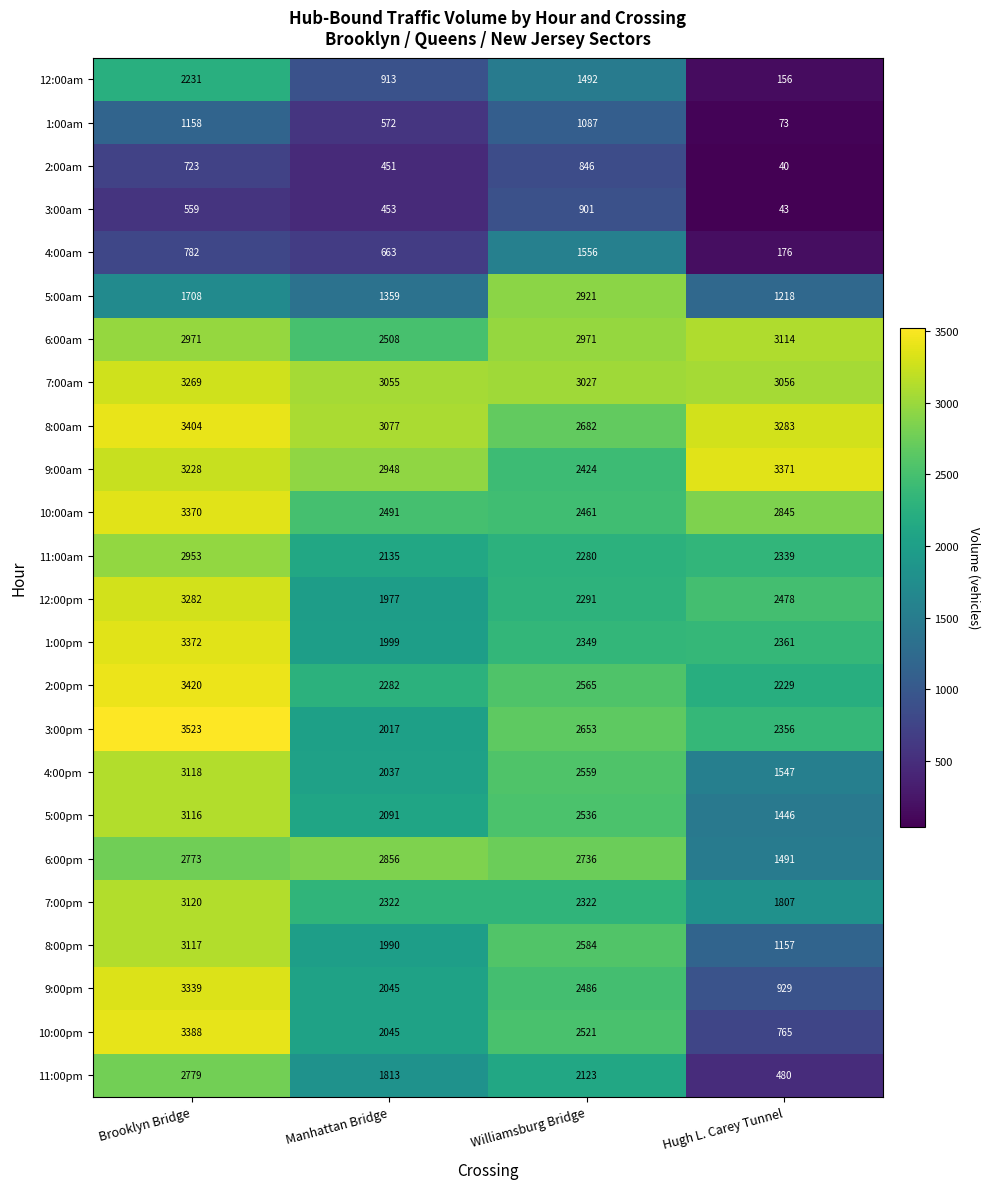

What is the average value of the 9:00pm series?

2200